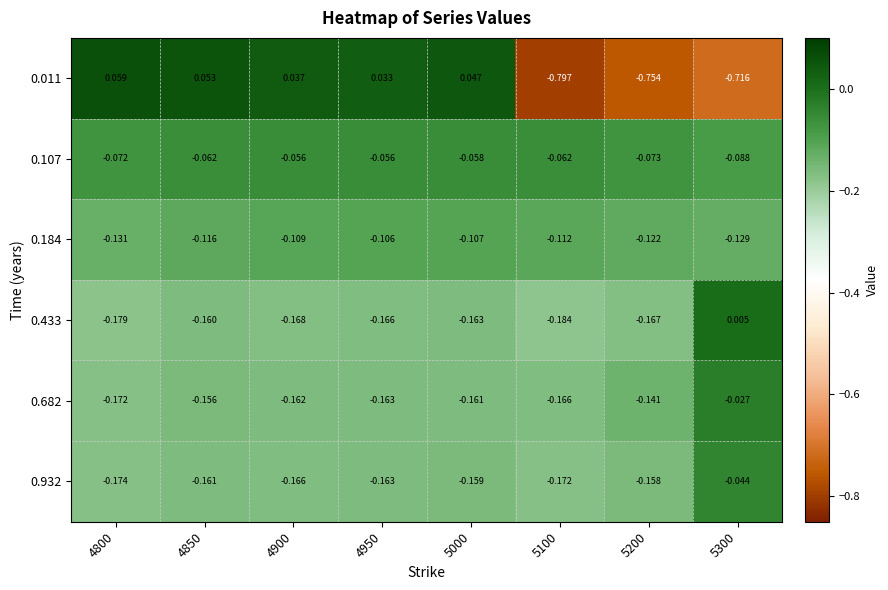

Is the value of 0.932 at 5300 greater than the value of 0.184 at 5300?

Yes